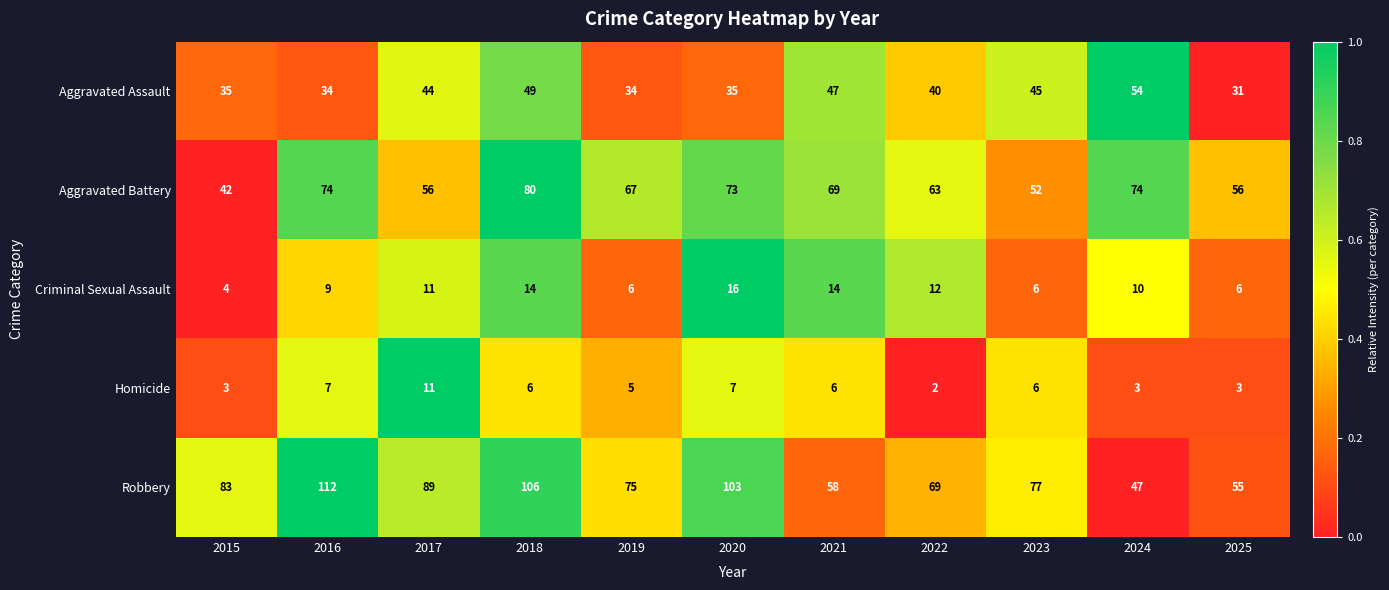

What is the spread (max minus min) of values at 2015?

80